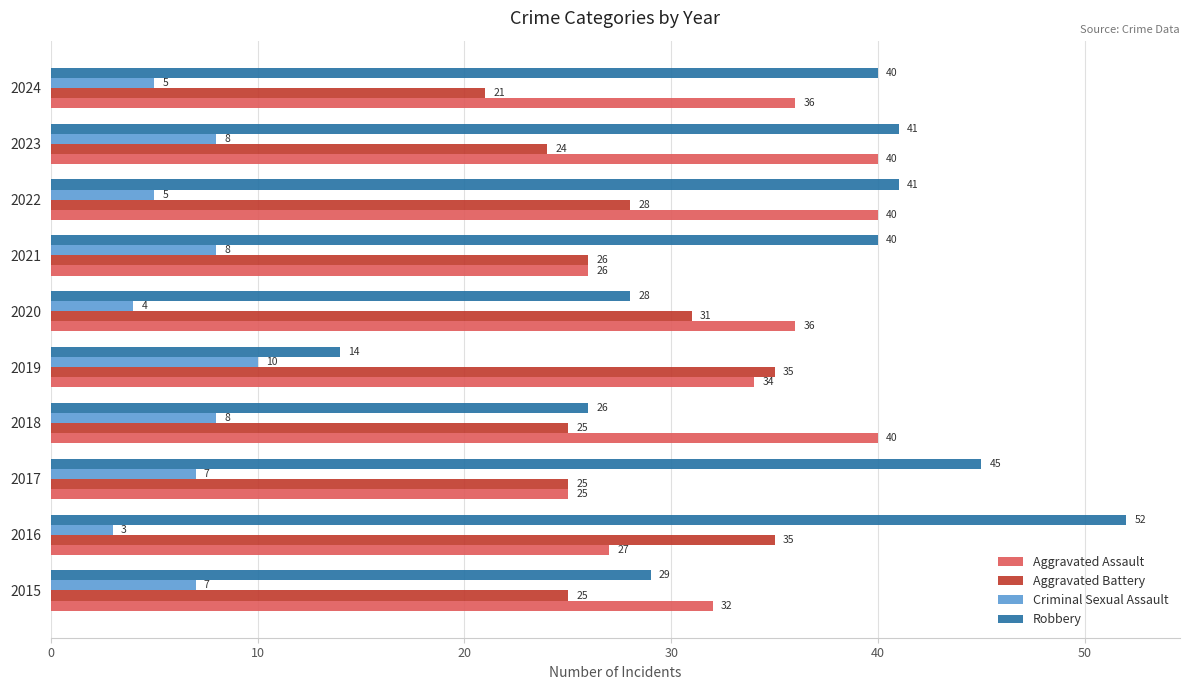

Which series changed the most between 2019 and 2024?

Robbery